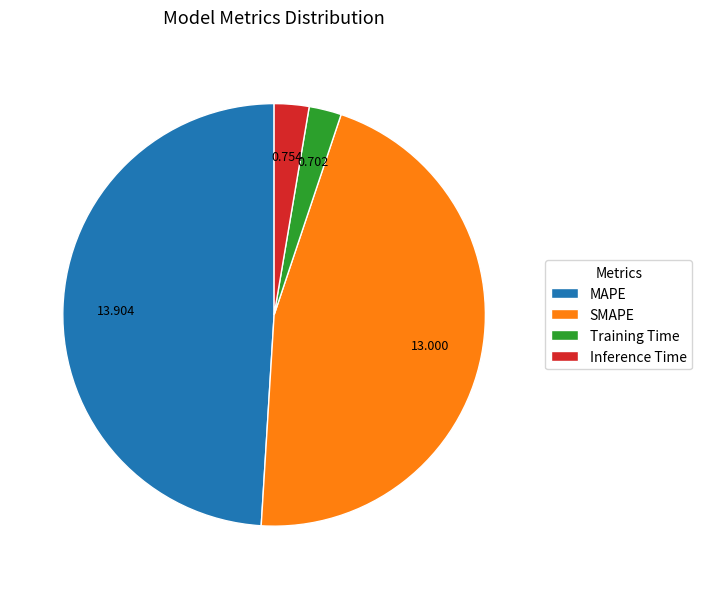

Which category has the biggest portion of the pie?

MAPE